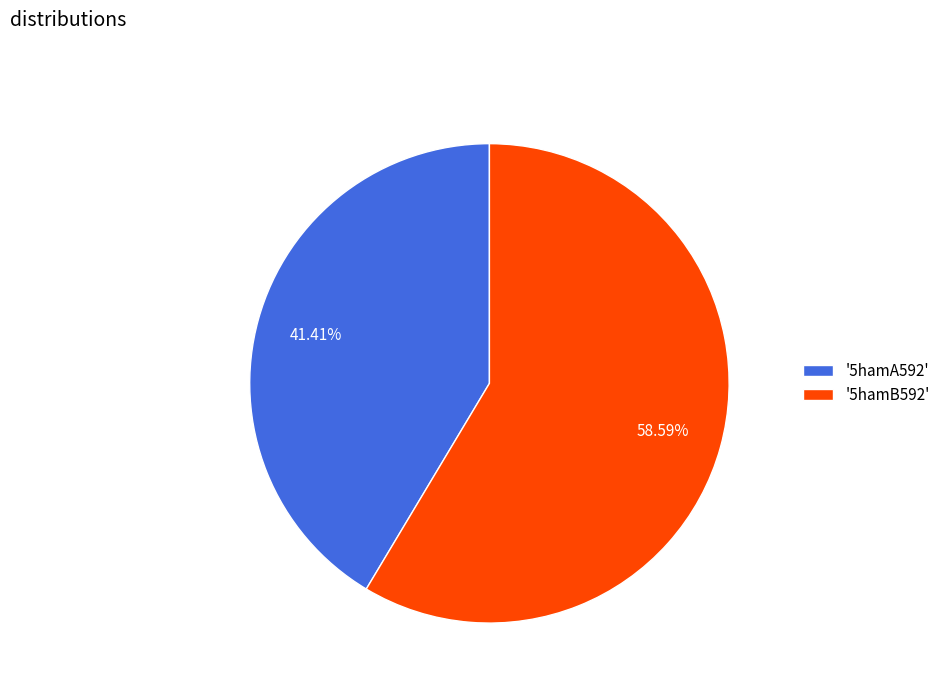

Approximately how many times larger is the value at '5hamA592' compared to '5hamB592'?

0.7